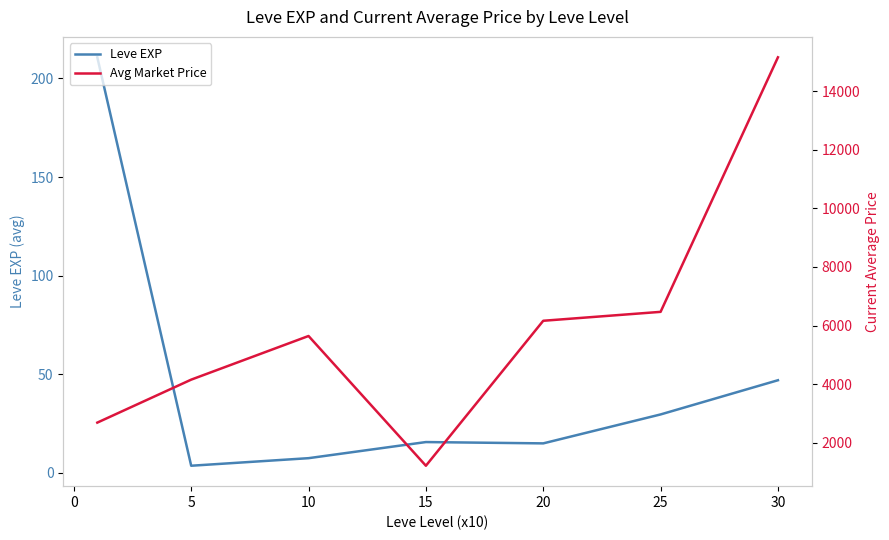

Where is Leve EXP nearest to the value 107?

30